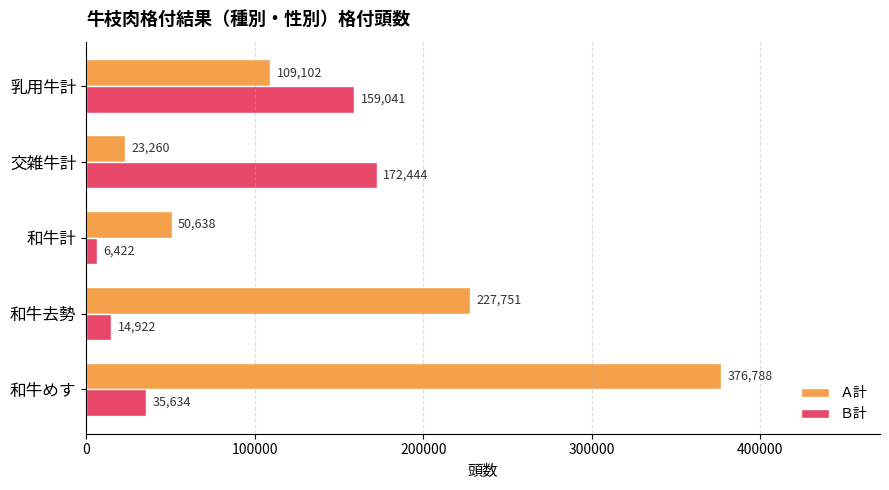

What is the sum of all Ｂ計 values?

388463.0